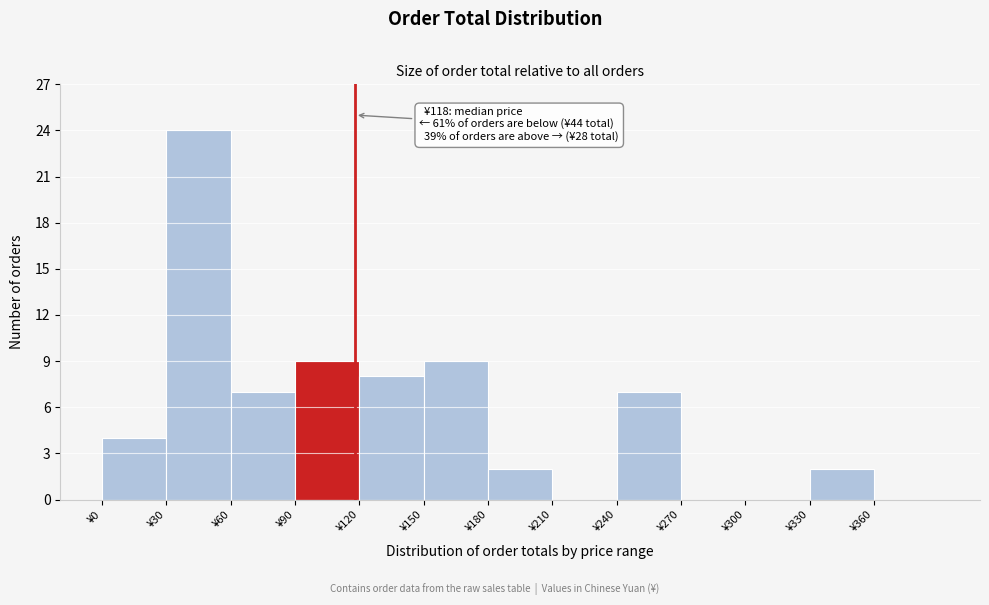

Over which range of the x-axis is the bar tallest?

30 to 60